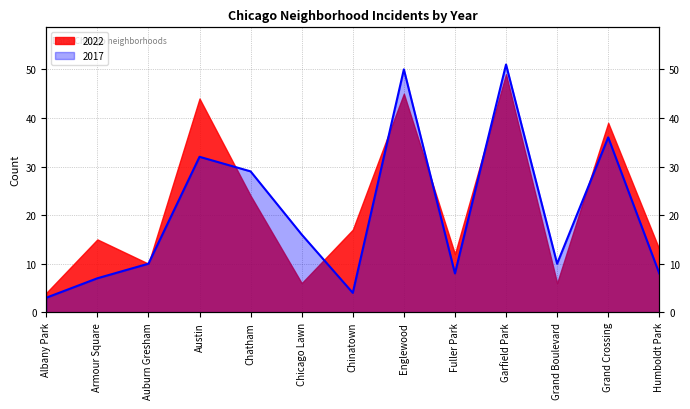

Where does the data first go above 10?

Austin